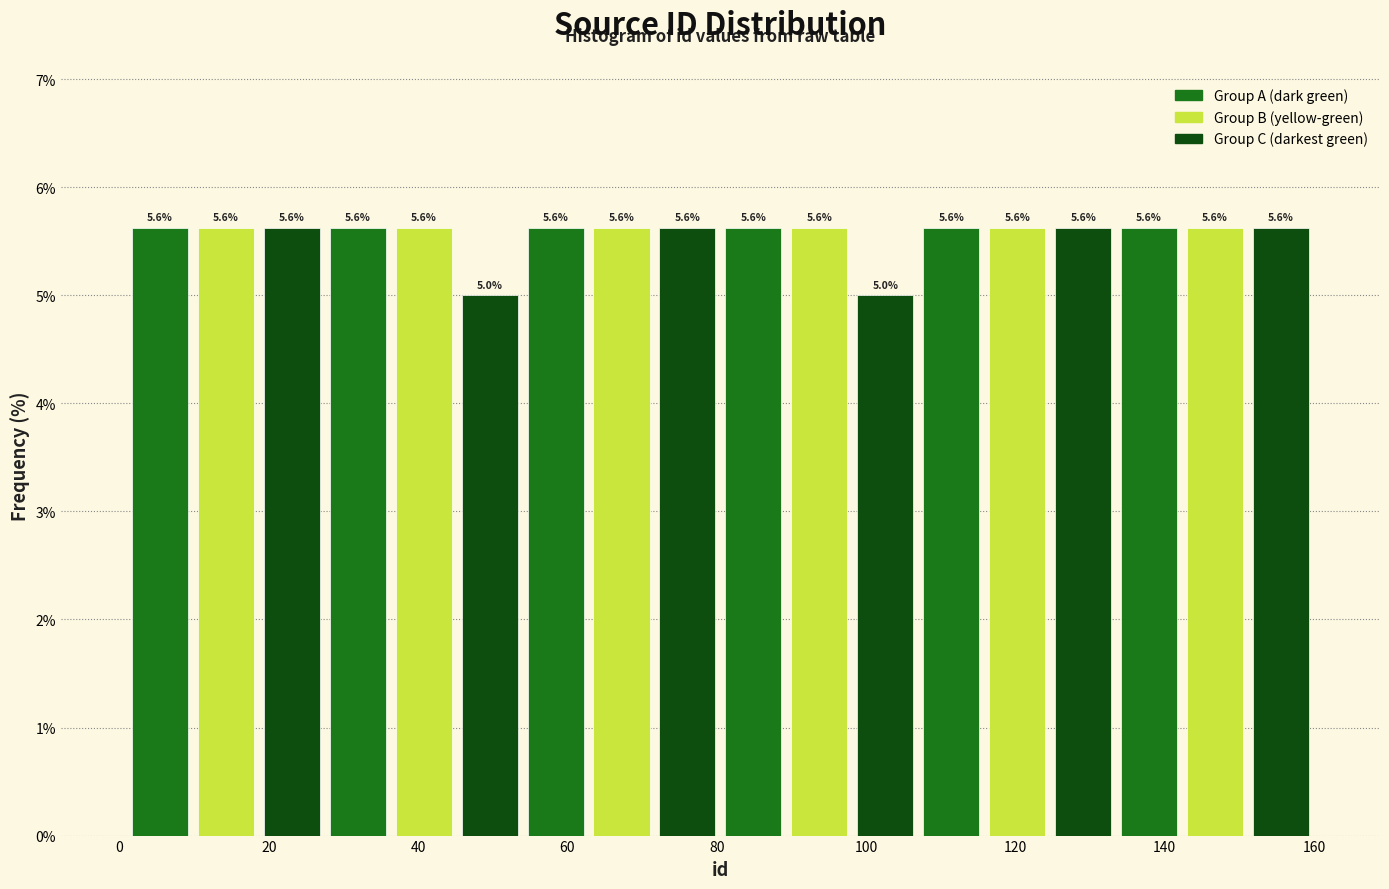

Reading left to right, transcribe this chart: for each bar, give the range it covers on the x-axis and its height. The bar edges are not printed on the chart, so give them approximately, as read against the axis.

2 to 10: 5.6
10 to 18: 5.6
18 to 28: 5.6
28 to 36: 5.6
36 to 46: 5.6
46 to 54: 5.0
54 to 62: 5.6
62 to 72: 5.6
72 to 80: 5.6
80 to 90: 5.6
90 to 98: 5.6
98 to 108: 5.0
108 to 116: 5.6
116 to 124: 5.6
124 to 134: 5.6
134 to 142: 5.6
142 to 152: 5.6
152 to 160: 5.6